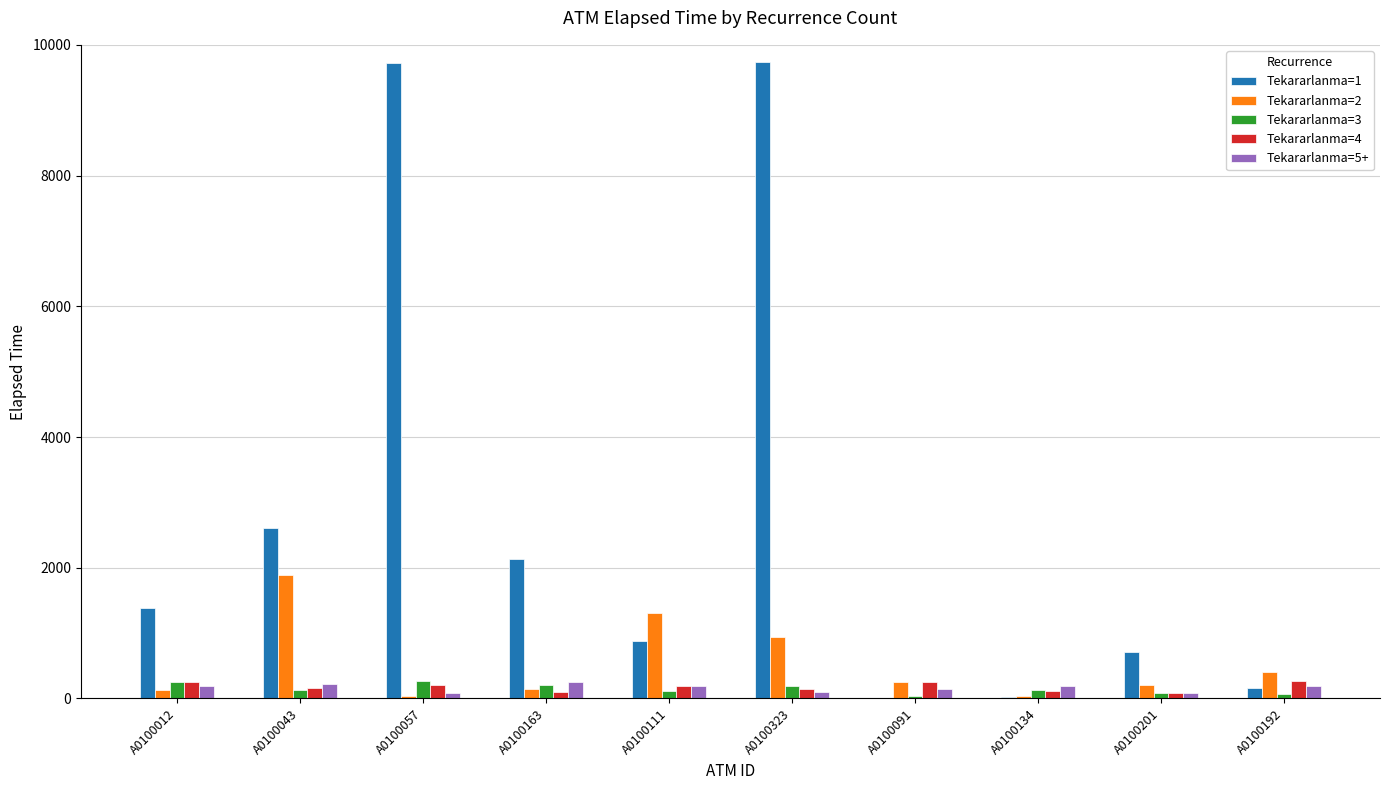

Which series has the largest total across all categories?

Tekararlanma=1